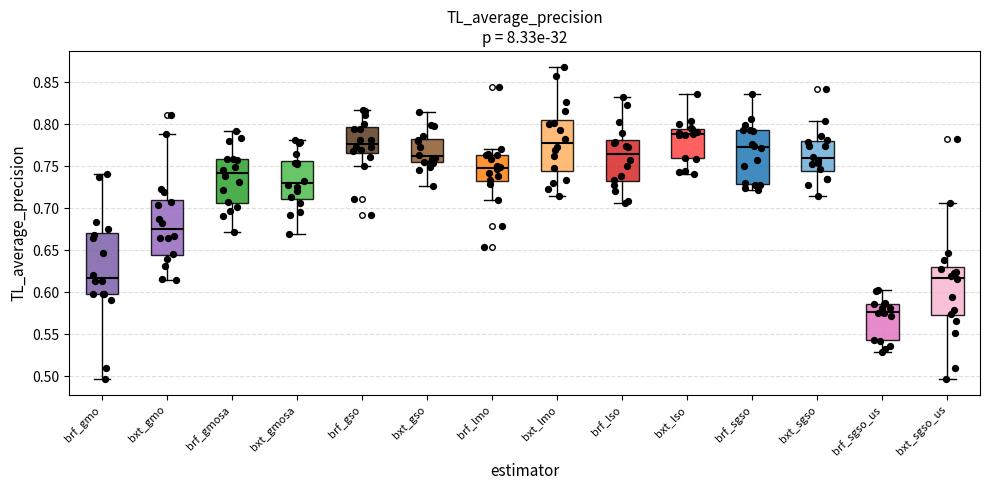

Reading left to right, read every box against the y-axis: the position of its median line, the range the box covers, and the ends of its whiskers. The values are not printed on the chart, so give them approximately, as read against the axis.

brf_gmo: median 0.615, box 0.595 to 0.670, whiskers 0.495 to 0.740
bxt_gmo: median 0.675, box 0.645 to 0.710, whiskers 0.615 to 0.790
brf_gmosa: median 0.740, box 0.705 to 0.760, whiskers 0.670 to 0.790
bxt_gmosa: median 0.730, box 0.710 to 0.755, whiskers 0.670 to 0.780
brf_gso: median 0.775, box 0.765 to 0.795, whiskers 0.750 to 0.815
bxt_gso: median 0.760, box 0.755 to 0.780, whiskers 0.725 to 0.815
brf_lmo: median 0.745, box 0.730 to 0.765, whiskers 0.710 to 0.770
bxt_lmo: median 0.775, box 0.745 to 0.805, whiskers 0.715 to 0.870
brf_lso: median 0.765, box 0.730 to 0.780, whiskers 0.705 to 0.830
bxt_lso: median 0.790, box 0.760 to 0.795, whiskers 0.740 to 0.835
brf_sgso: median 0.770, box 0.730 to 0.795, whiskers 0.720 to 0.835
bxt_sgso: median 0.760, box 0.745 to 0.780, whiskers 0.715 to 0.805
brf_sgso_us: median 0.575, box 0.545 to 0.585, whiskers 0.530 to 0.600
bxt_sgso_us: median 0.615, box 0.570 to 0.630, whiskers 0.495 to 0.705